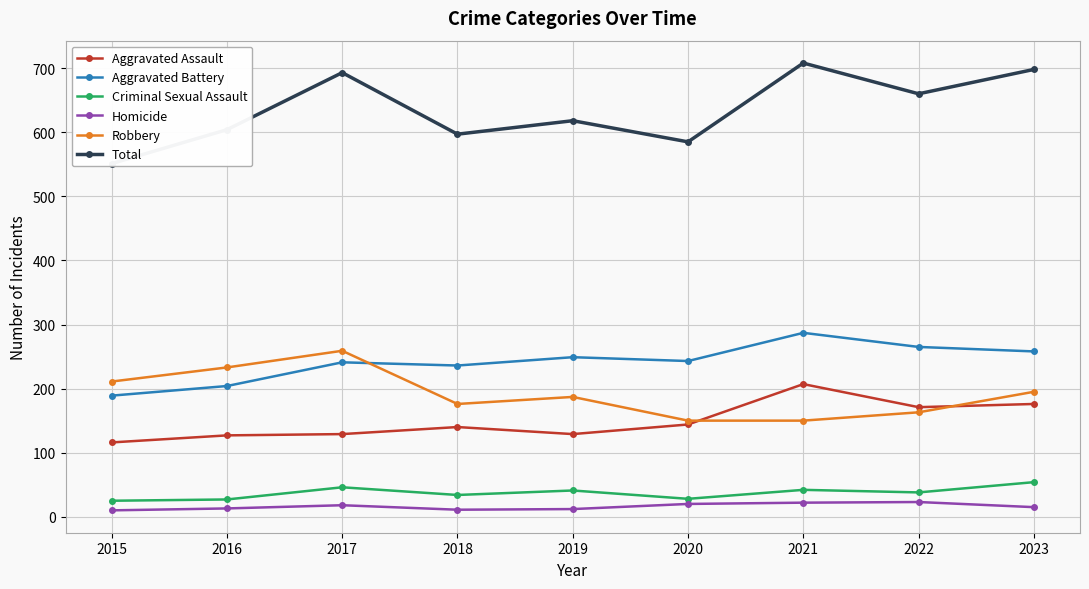

The value of Robbery at 2023 is 195. True or false?

True